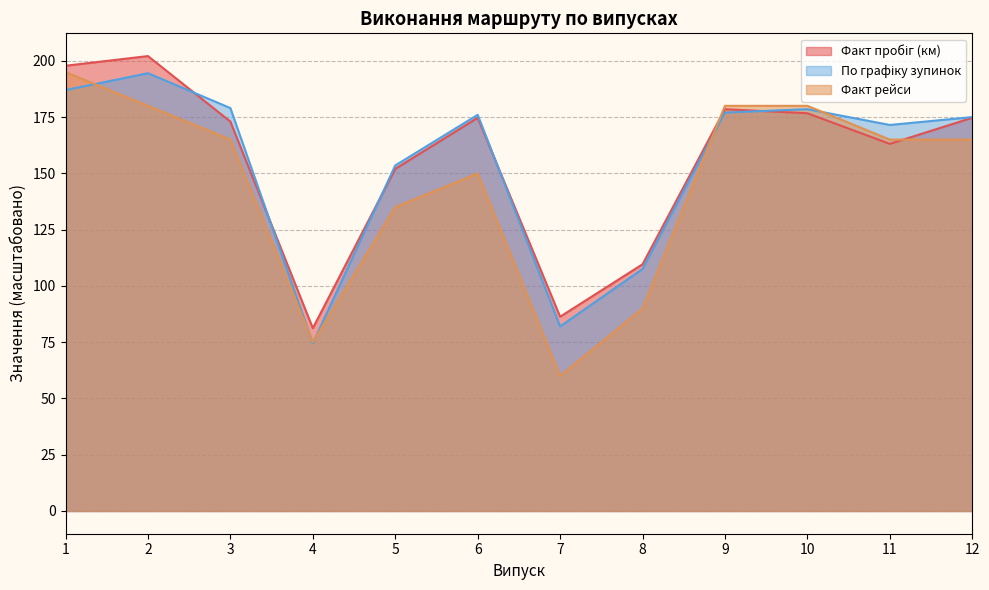

What are all the series names shown in the legend?

Факт пробіг (км), Факт рейси, По графіку зупинок